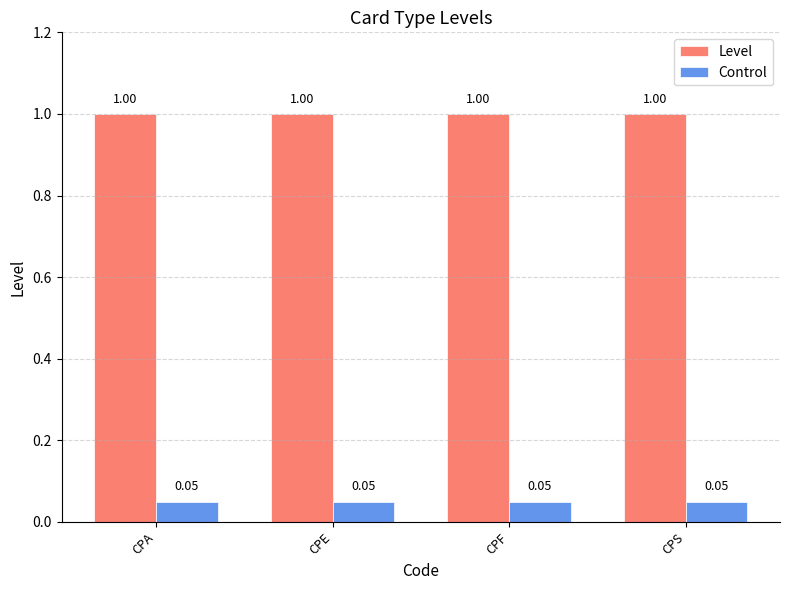

What is the total value across all series at CPS?

1.1